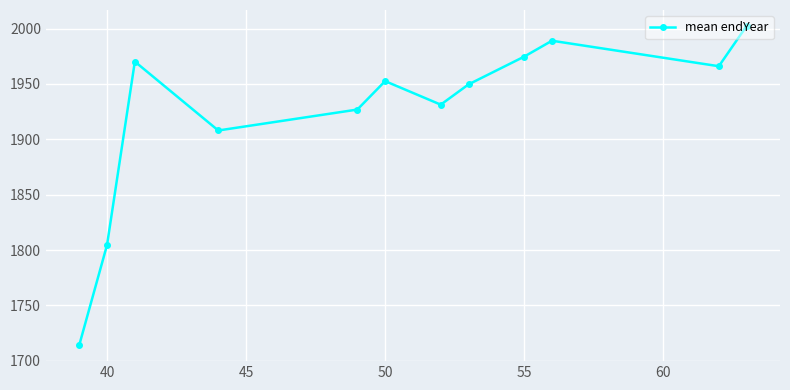

What is the value of the 6th point from the left?

1952.5